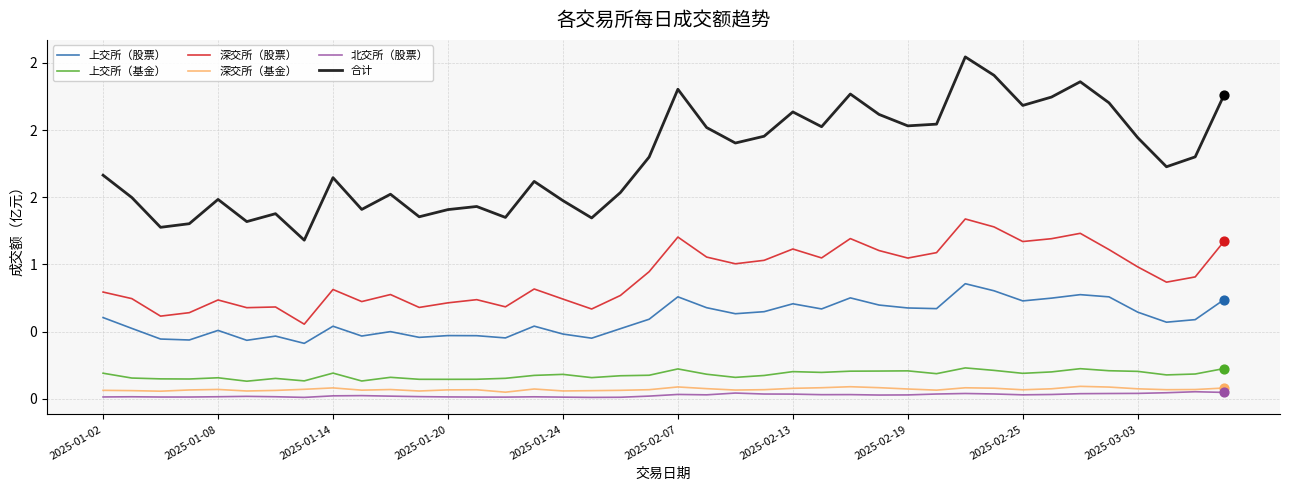

Is this an area chart (filled region under the line)?

No